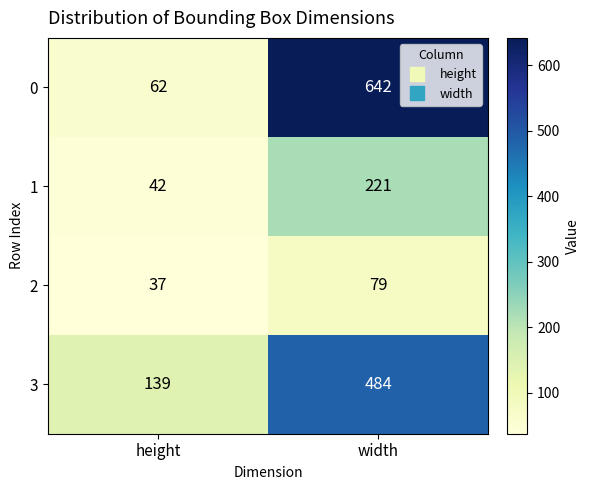

What is the spread (max minus min) of values at height?

102